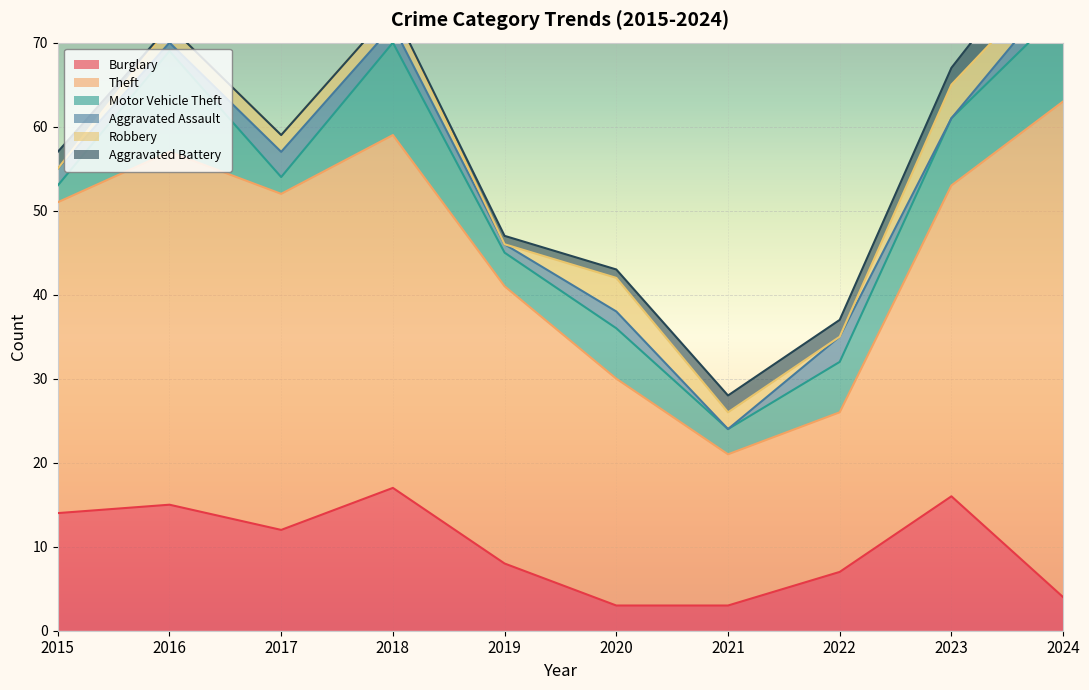

Where do Aggravated Assault and Robbery first cross each other?

2015 and 2016